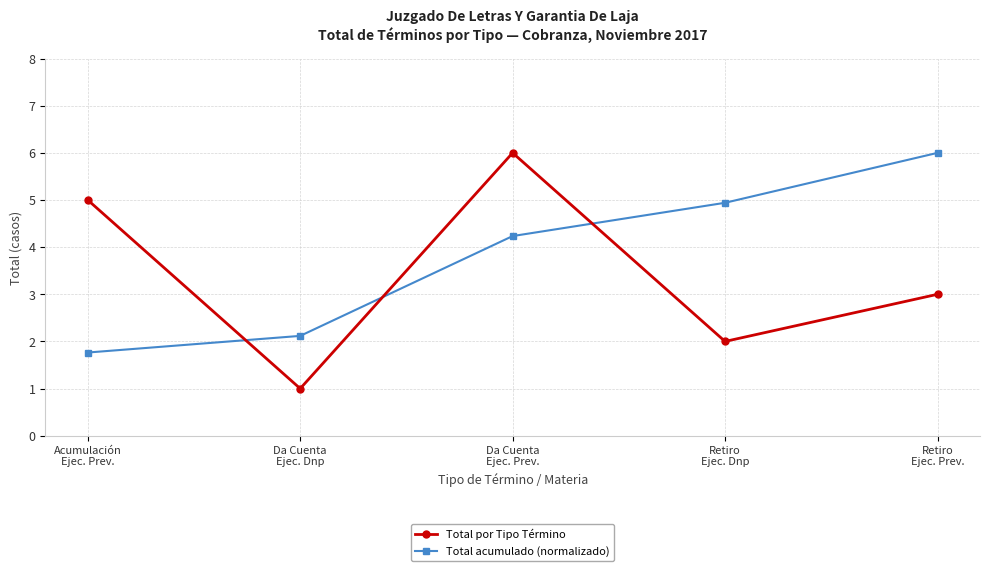

Where is Total acumulado (normalizado) nearest to the value 3?

Da Cuenta
Ejec. Dnp